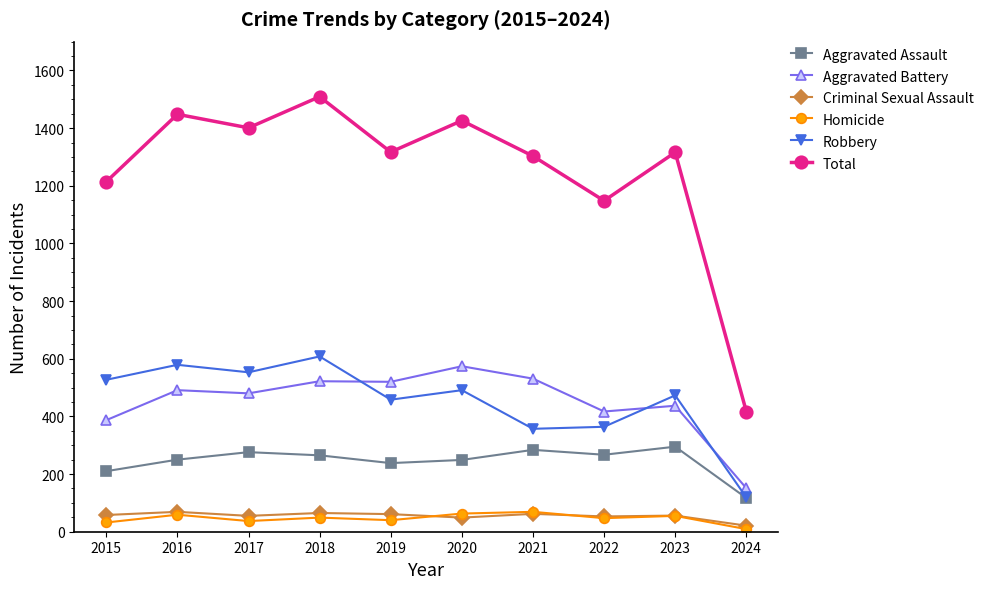

The value of Robbery at 2024 is 189. True or false?

False